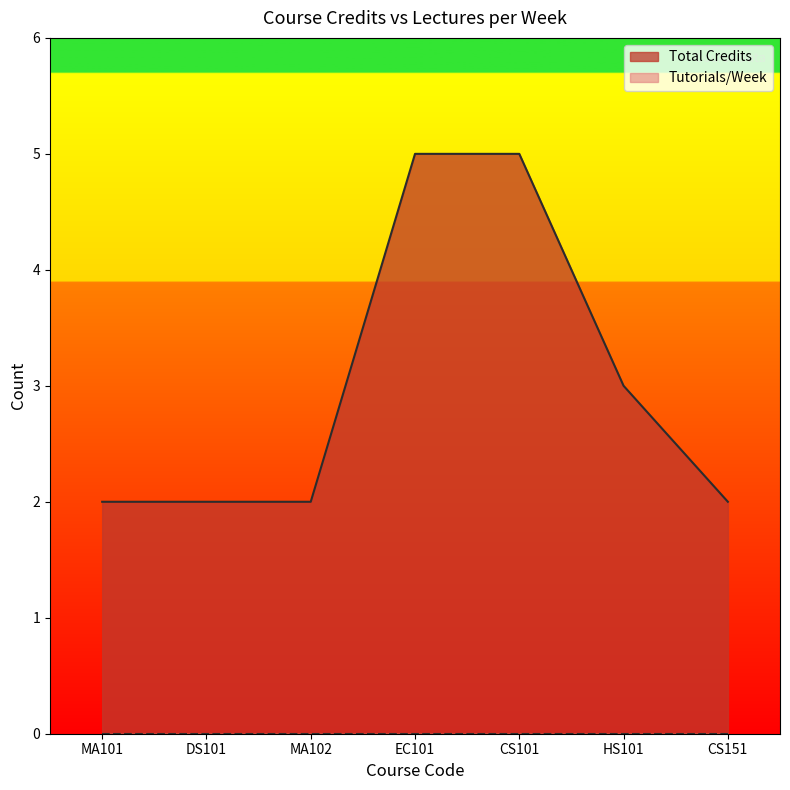

Reading left to right, what are all the values shown in this chart?

2	2	2	5	5	3	2